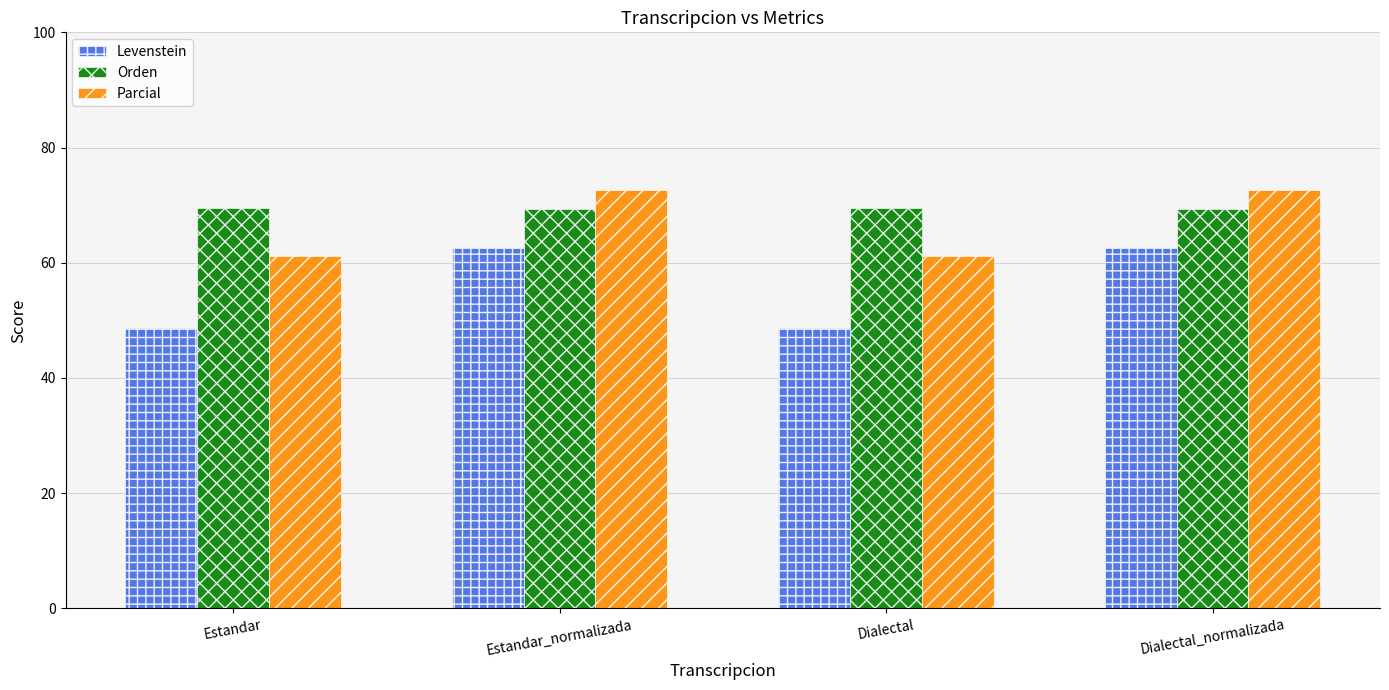

How many data points does each series have?

4